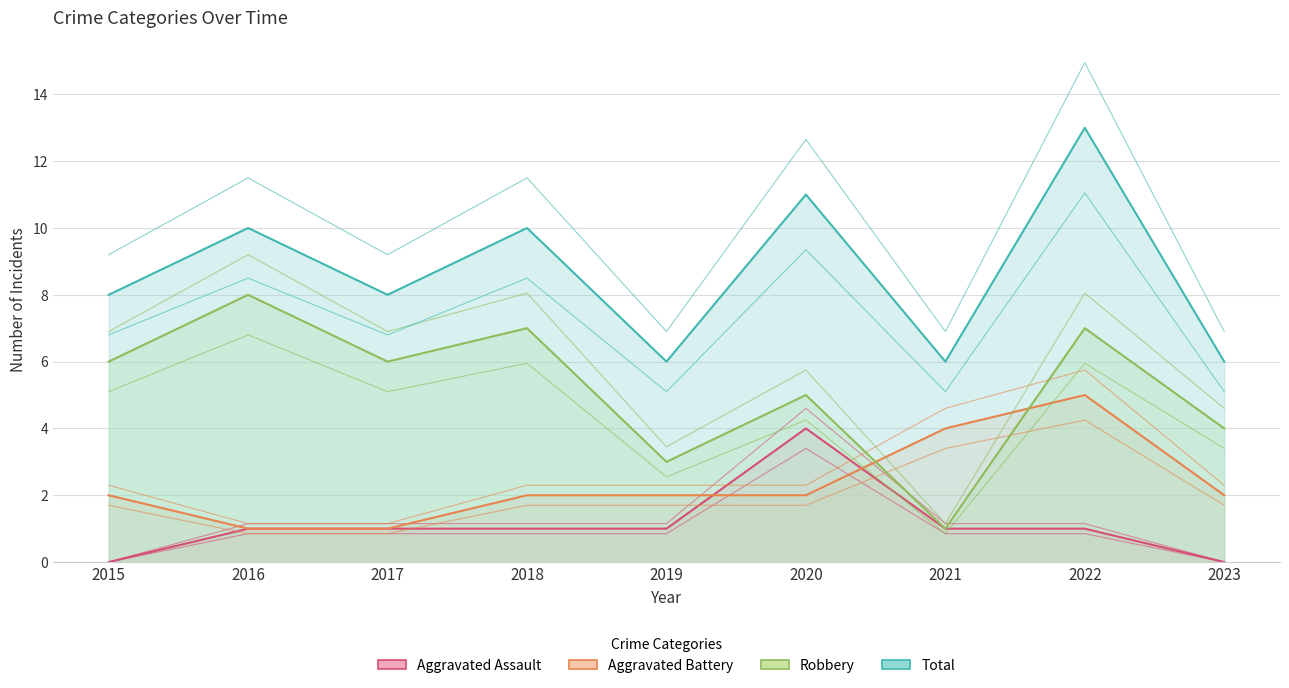

Rank the series by their average value, from lowest to highest.

Aggravated Assault, Aggravated Battery, Robbery, Total